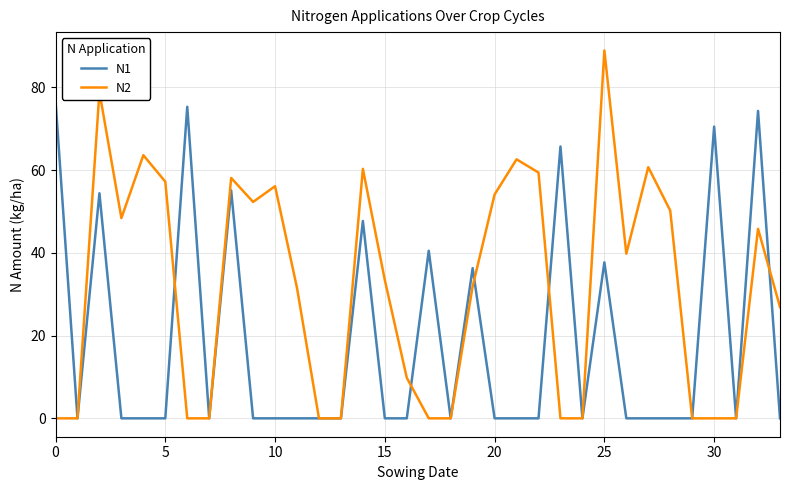

Does the chart display data point markers on the line(s)?

No